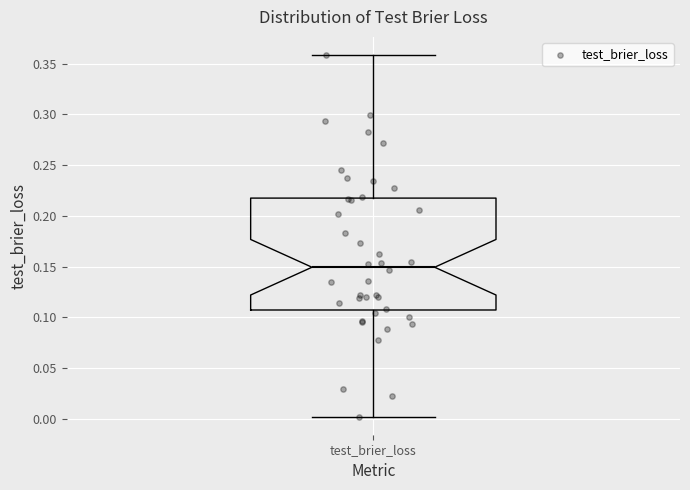

Transcribe this box plot: give where the median line is, the range the box spans, and where the two whiskers end, as read against the y-axis. The values are not printed on the chart, so give them approximately, as read against the axis.

median 0.150, box 0.105 to 0.220, whiskers 0.000 to 0.360